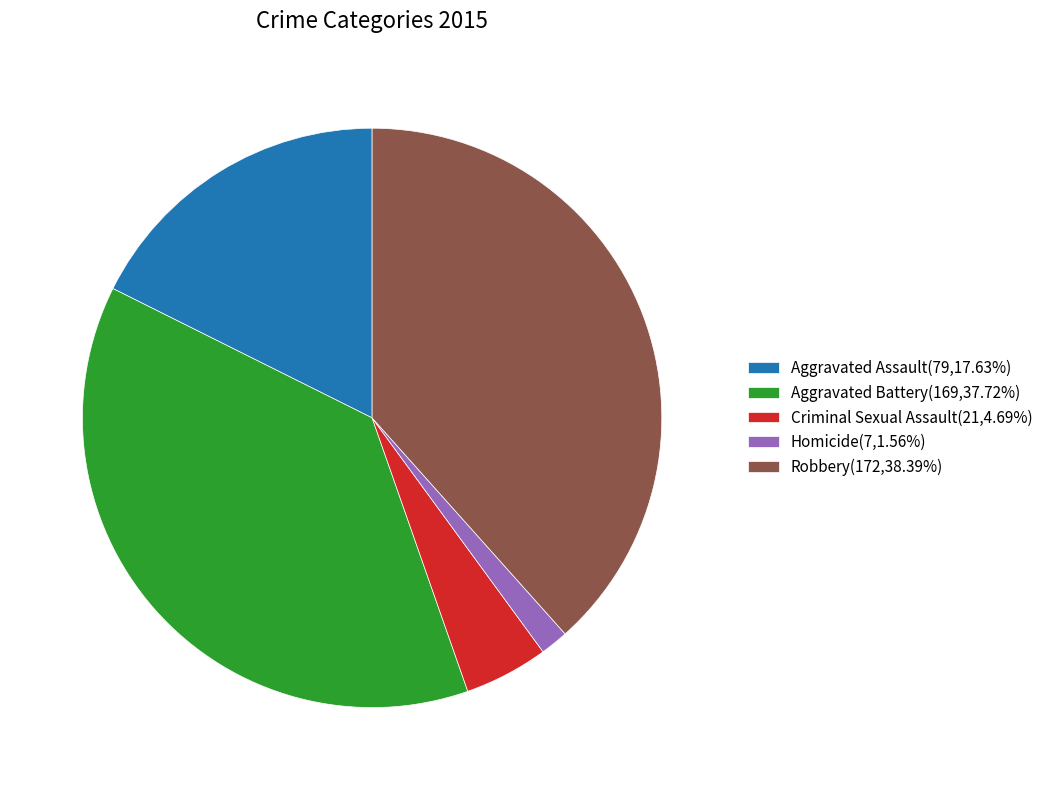

Approximately how many times larger is the value at Aggravated Battery(169,37.72%) compared to Robbery(172,38.39%)?

1.0